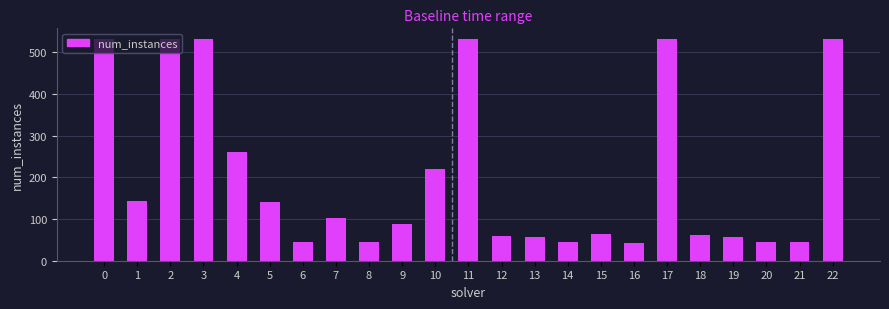

What is the value of the 2nd bar from the left?

143